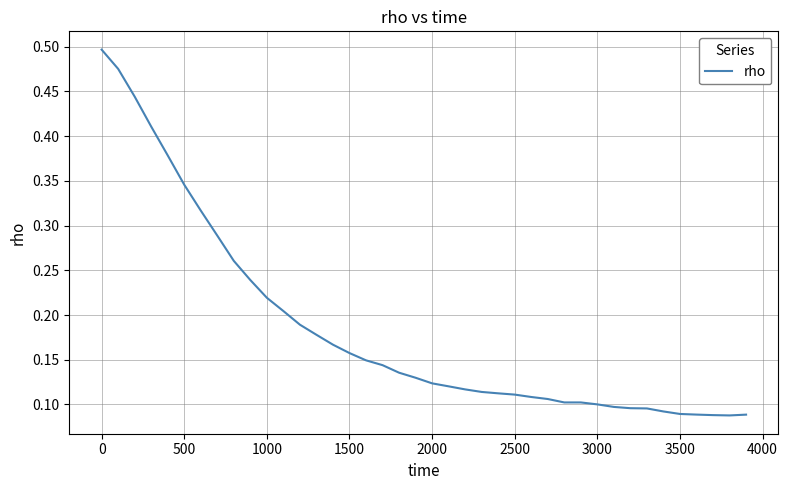

What is the greatest value displayed?

0.5